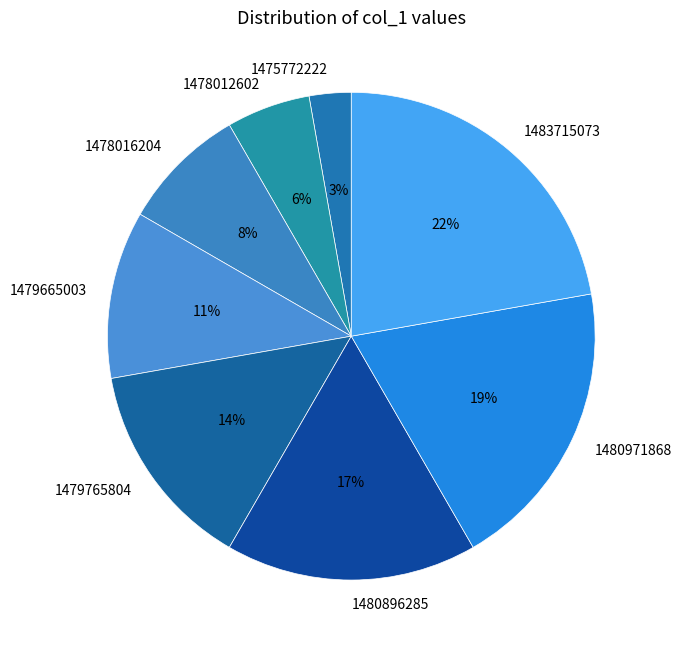

Is it true that 1479765804 is 14% of the pie?

True